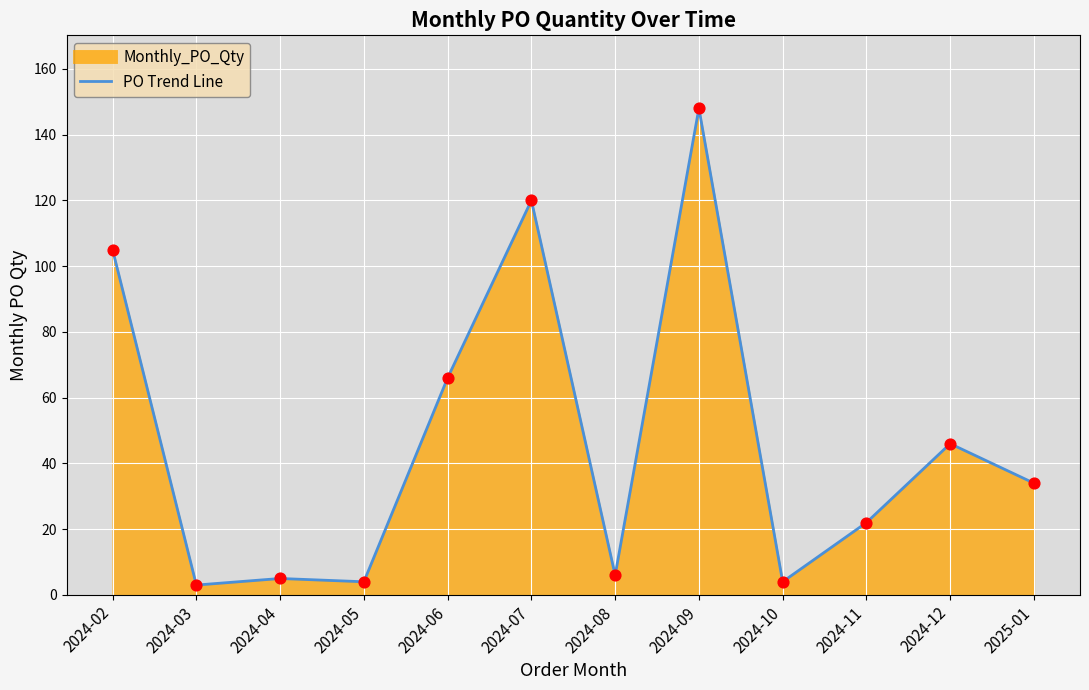

What is the change in value from 2024-02 to 2024-08?

-99